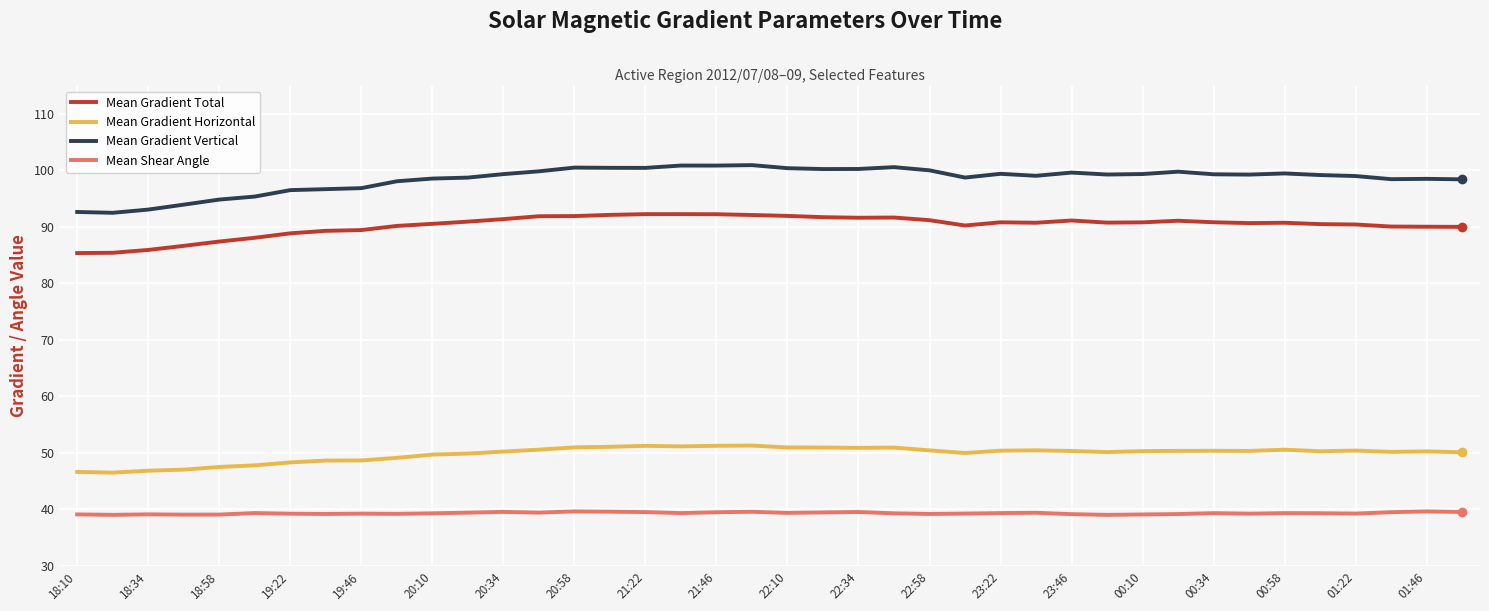

What is the greatest value displayed?

100.9